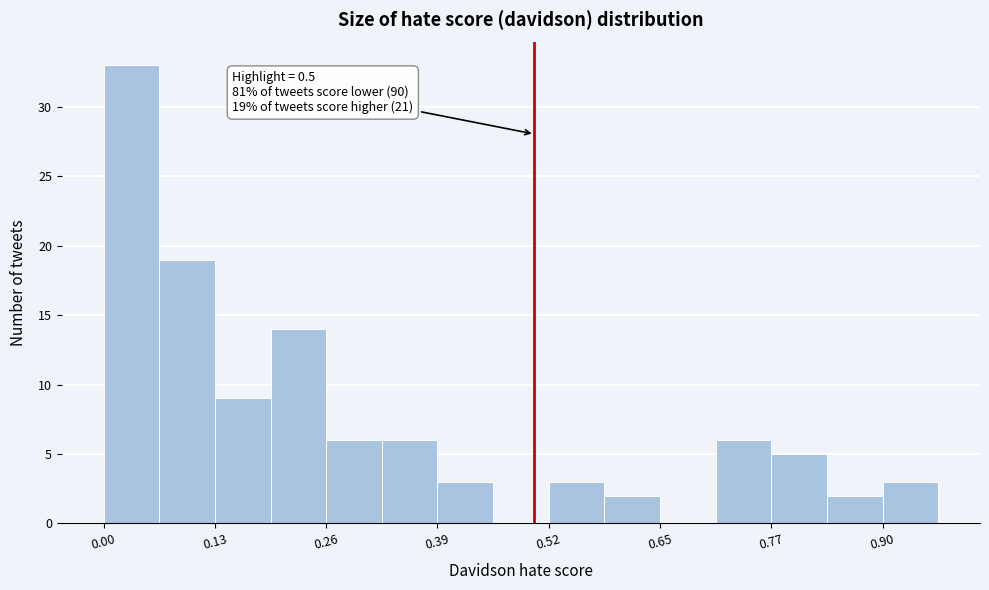

Read against the x-axis, roughly where is the centre of the tallest bar?

0.04